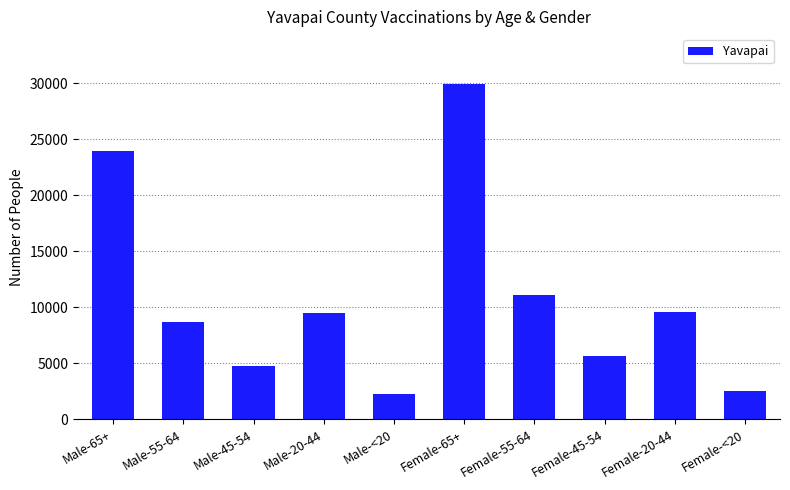

What is the change in value from Male-65+ to Female-20-44?

-14374